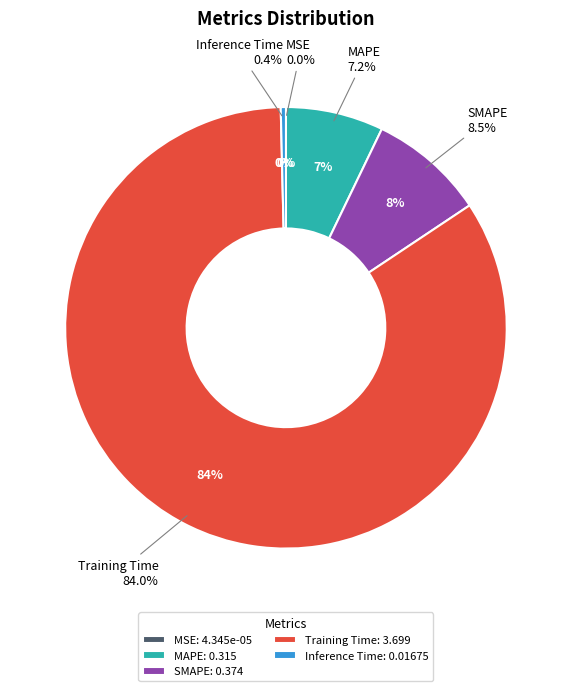

Combined, do SMAPE and Inference Time account for over 50%?

No